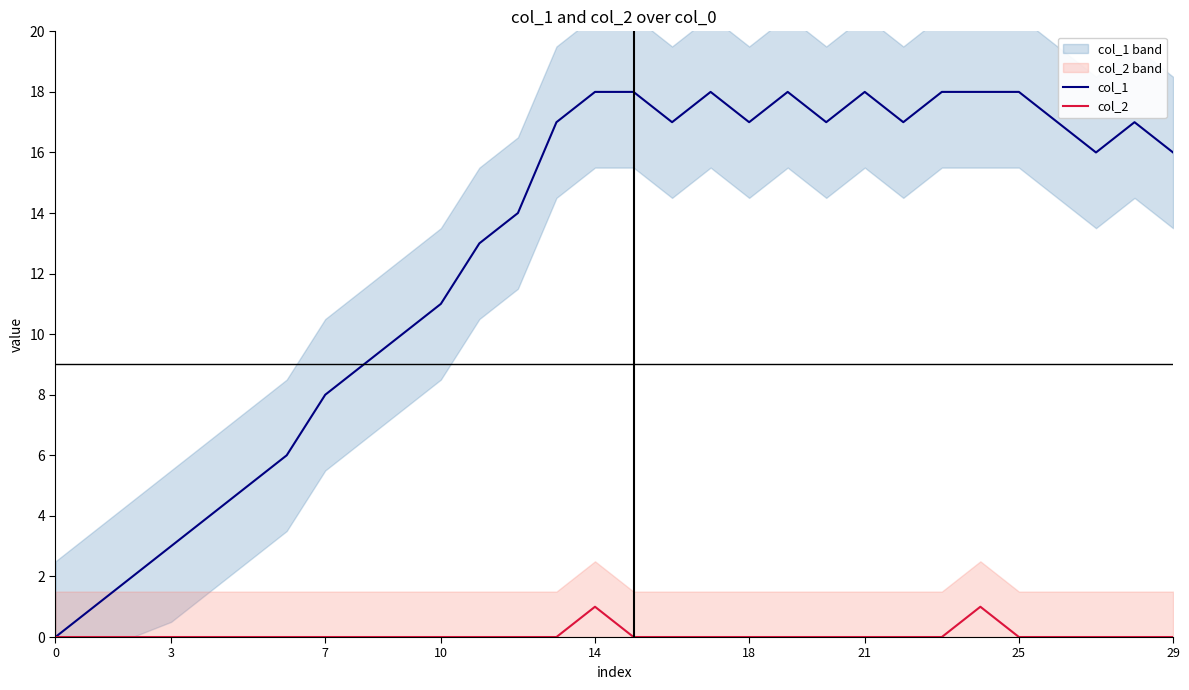

How many values in col_1 are above zero?

29